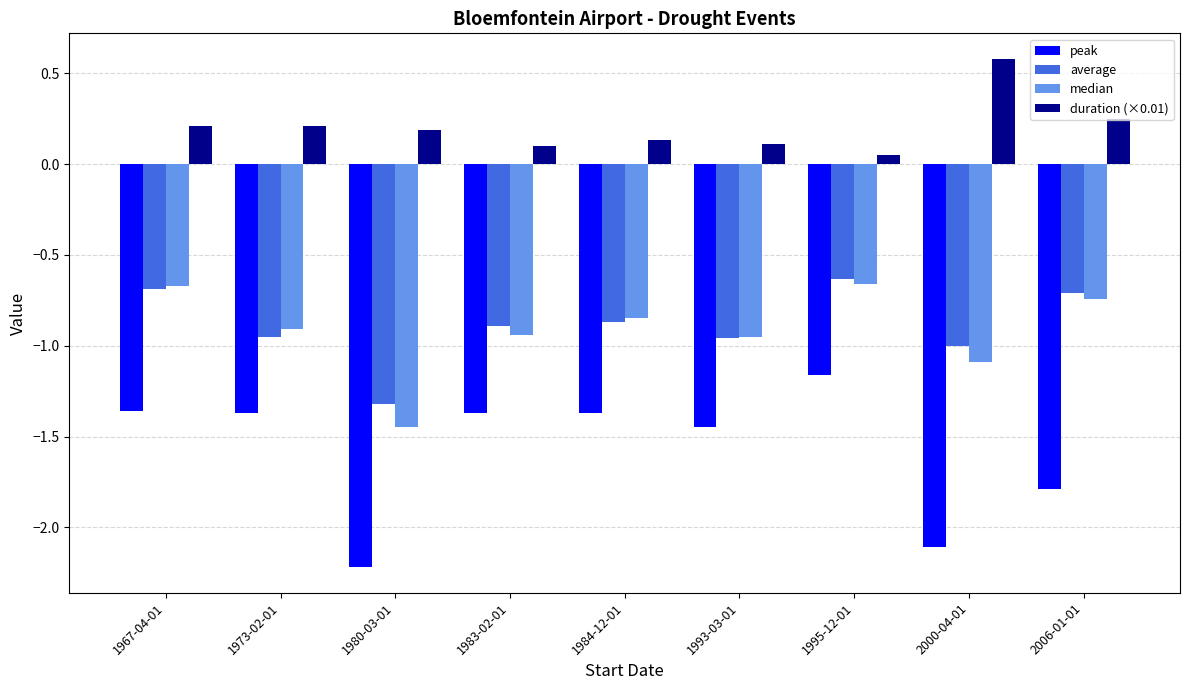

At which label does average reach its minimum?

1980-03-01